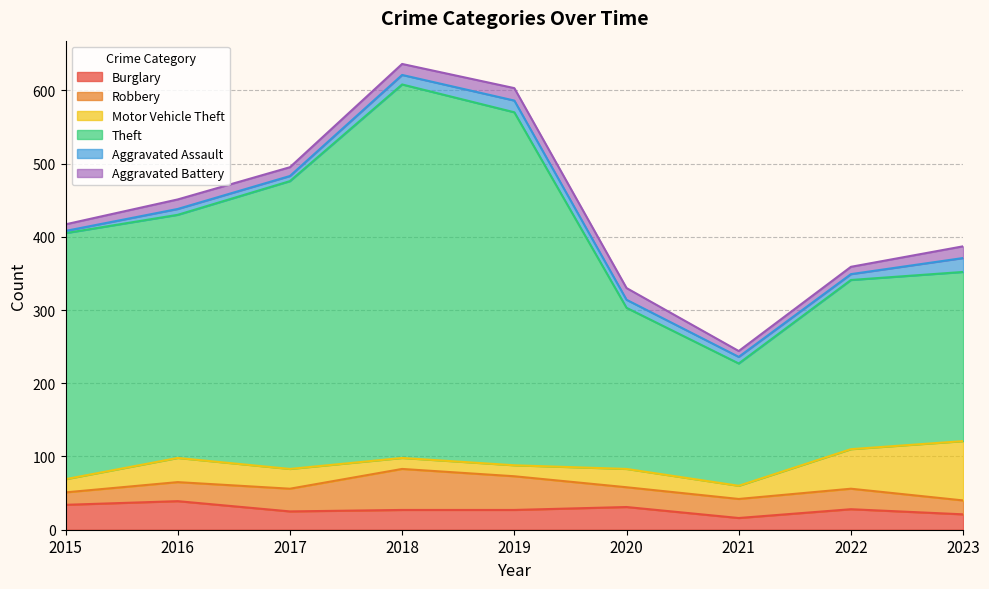

List the labels in order of Robbery value, largest first.

2018, 2019, 2017, 2022, 2020, 2016, 2021, 2023, 2015